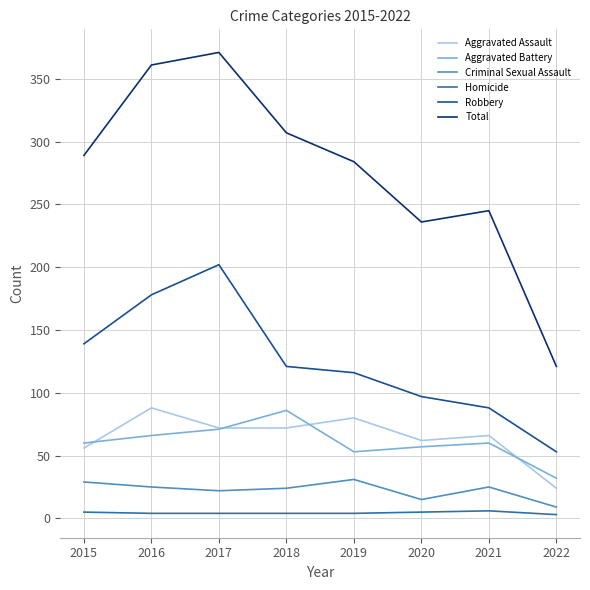

What is the difference between the Aggravated Assault values at 2016 and 2015?

32